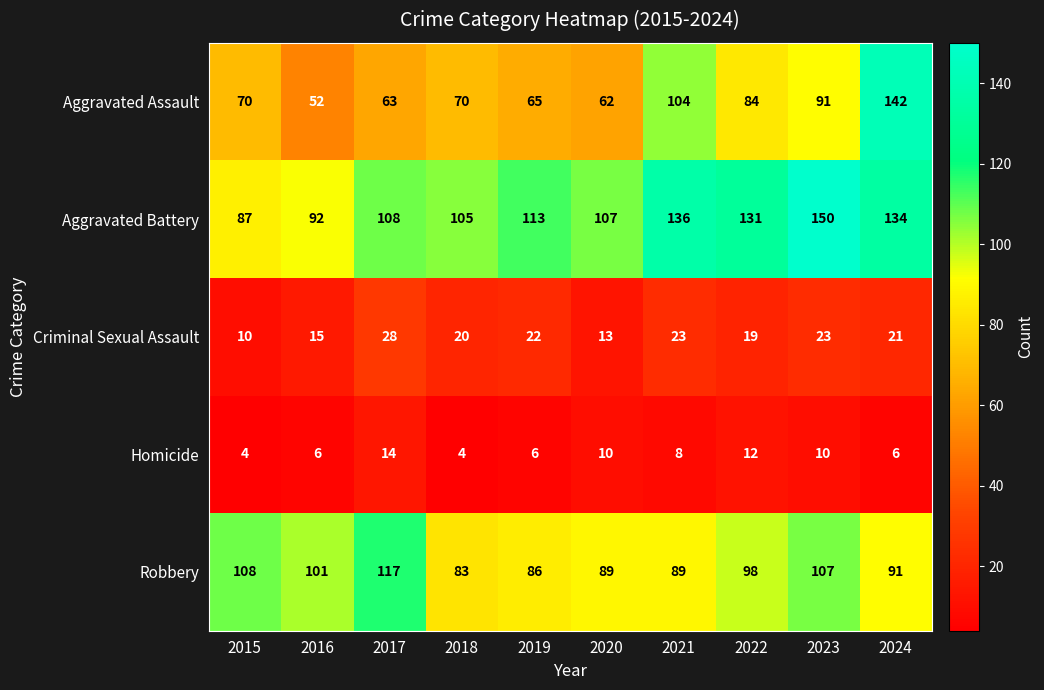

How many data points does each series have?

10